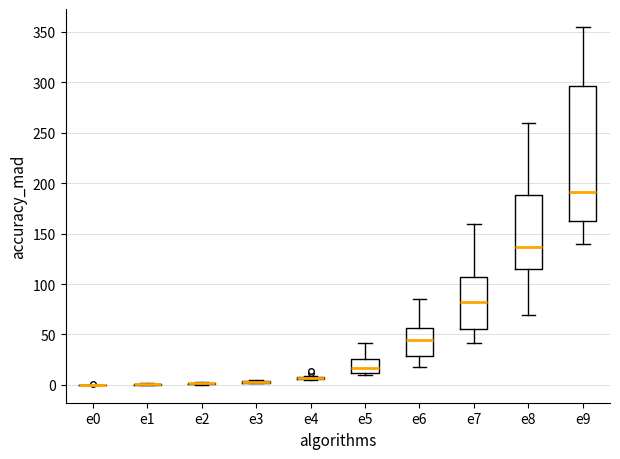

Which box is the tallest, from its lower edge to its upper edge?

e9